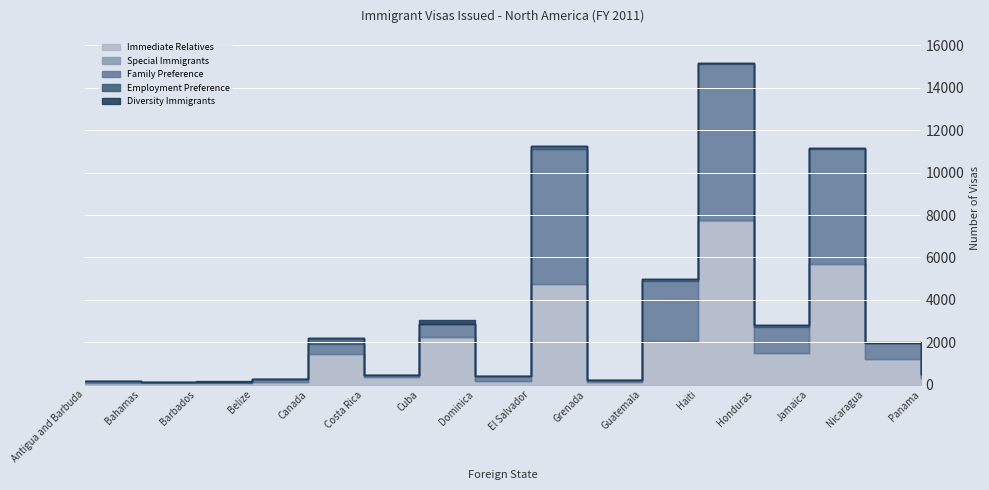

True or false: Immediate Relatives and Employment Preference intersect in this chart.

False